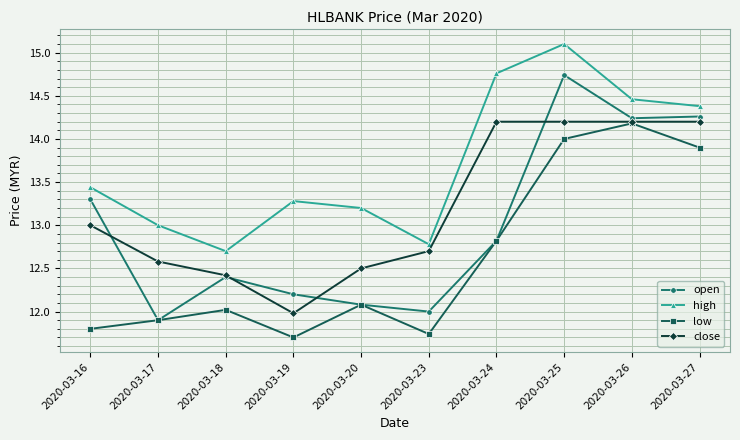

Which series has the largest total across all categories?

high